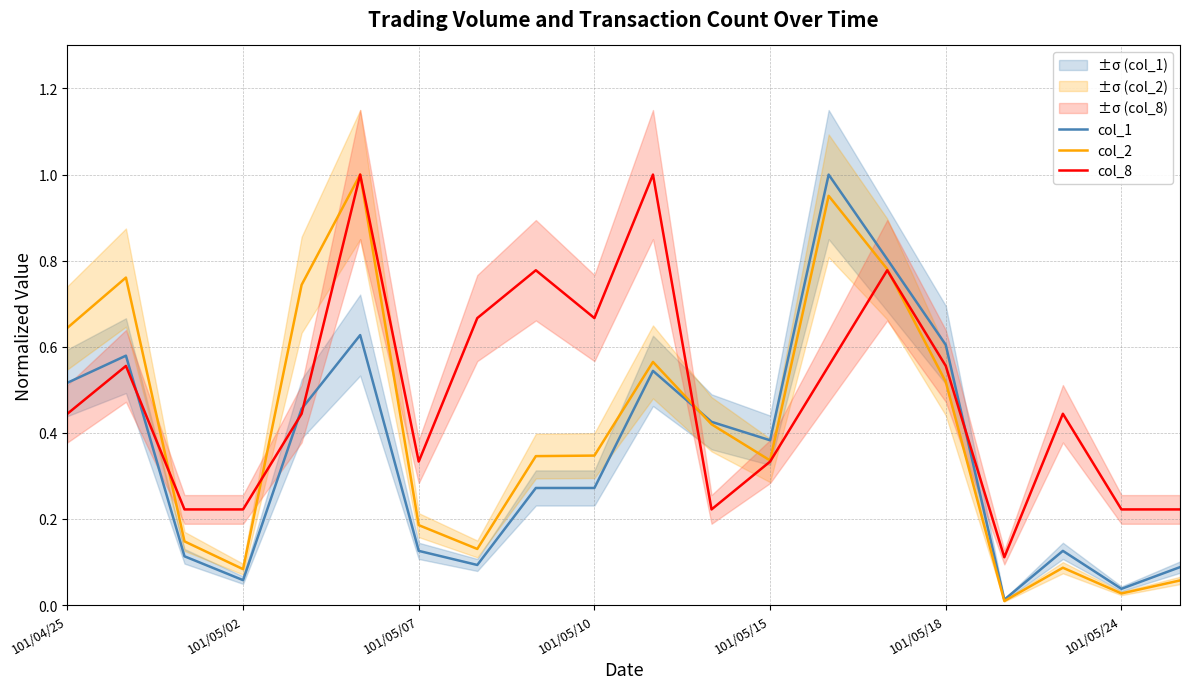

How many interior local peaks does the col_8 series have?

6